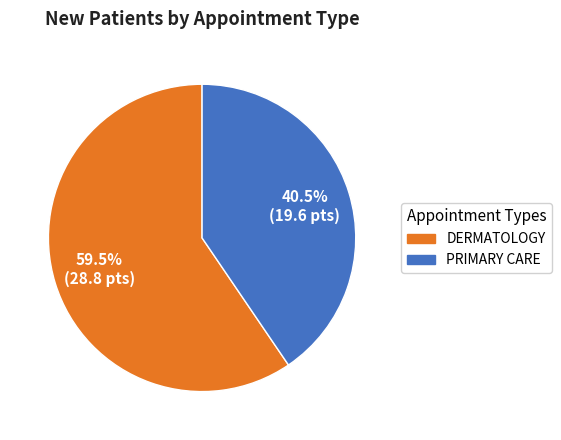

Between DERMATOLOGY and PRIMARY CARE, which is larger?

DERMATOLOGY